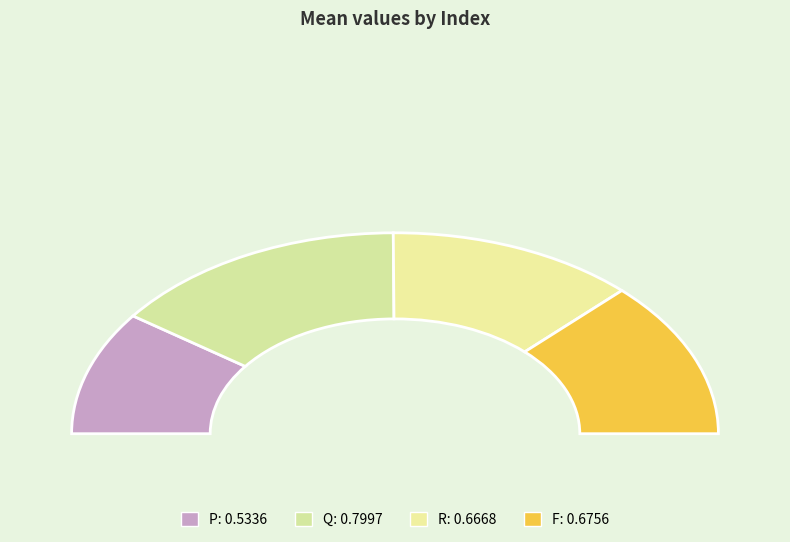

Is R the majority of the pie?

No